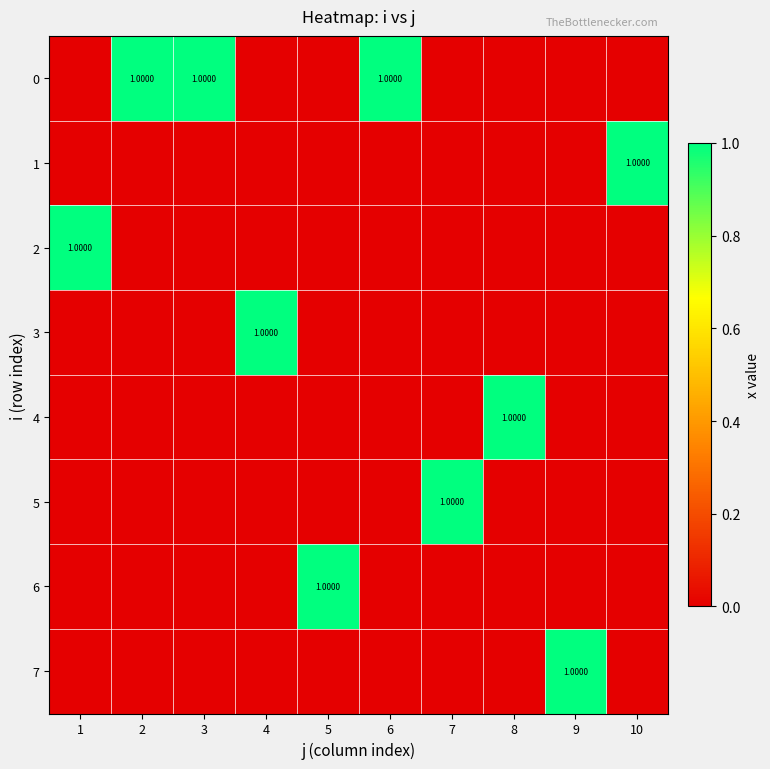

How many values in 2 are above zero?

1